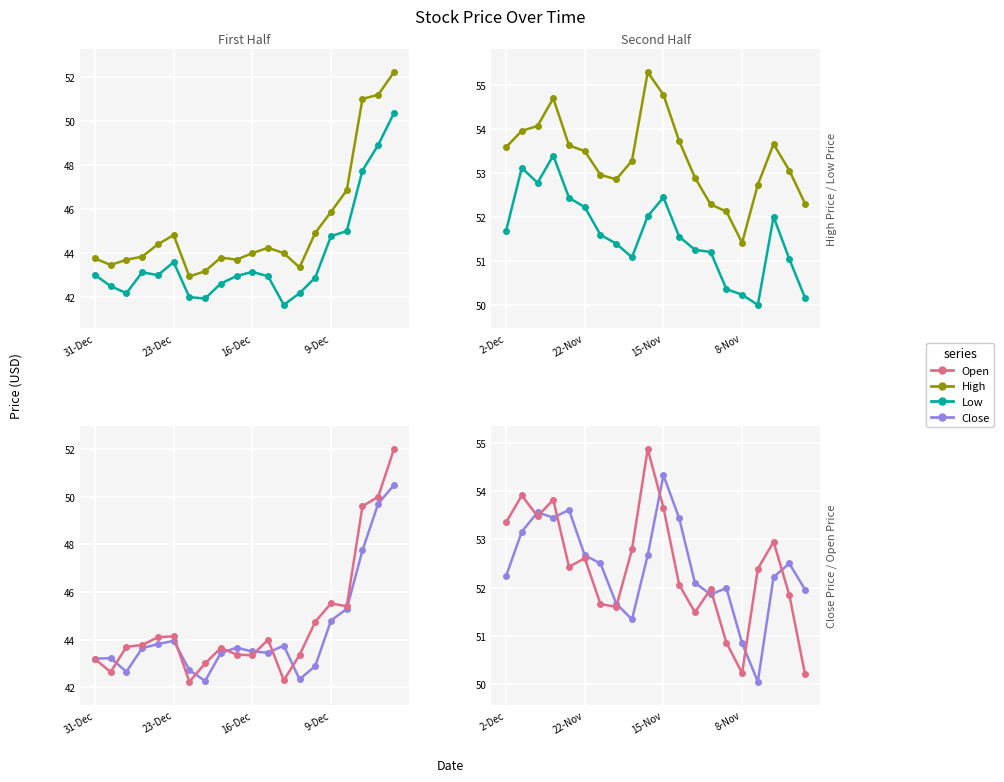

Is it true that High equals 22.5 at 9-Dec?

False